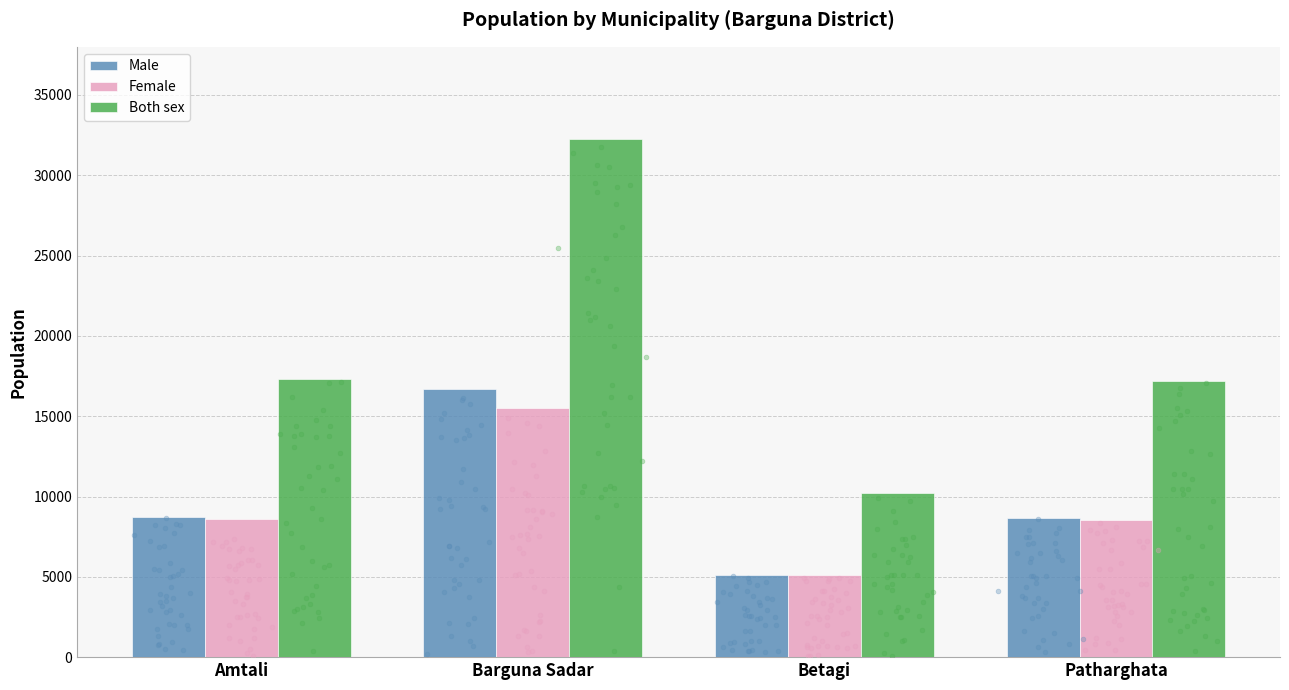

Which series contains the lowest Y value?

Female